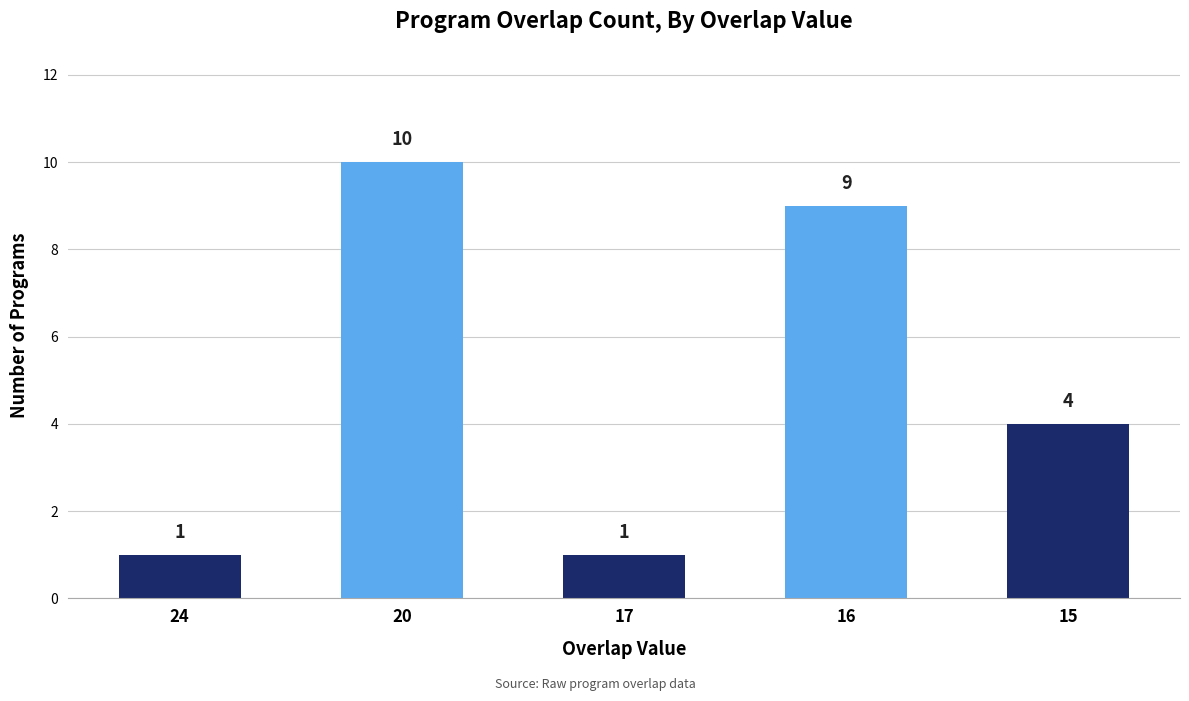

Are the bars grouped side by side (vs. stacked)?

No